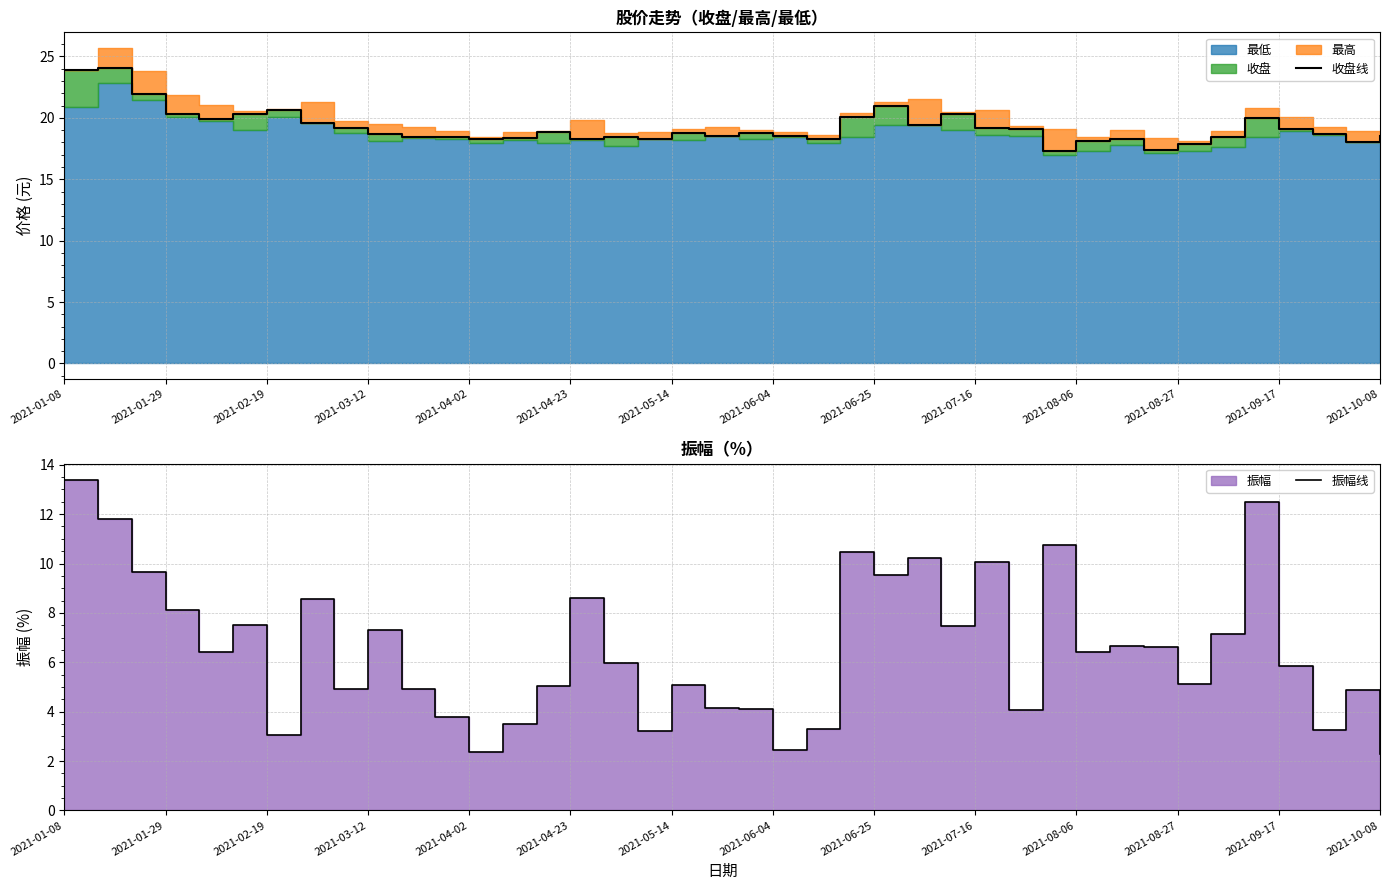

True or false: 收盘线 and 振幅线 intersect in this chart.

False